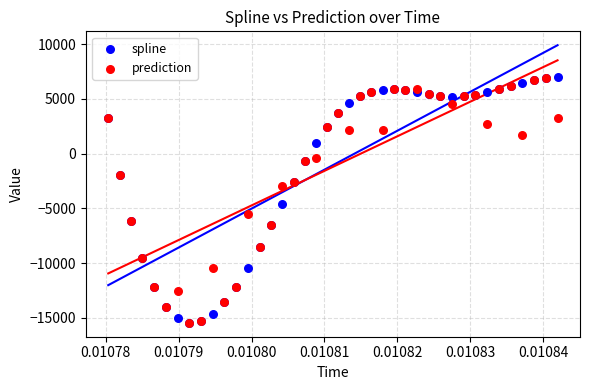

In the spline series, what Y value is closest to -4228?

-4569.7